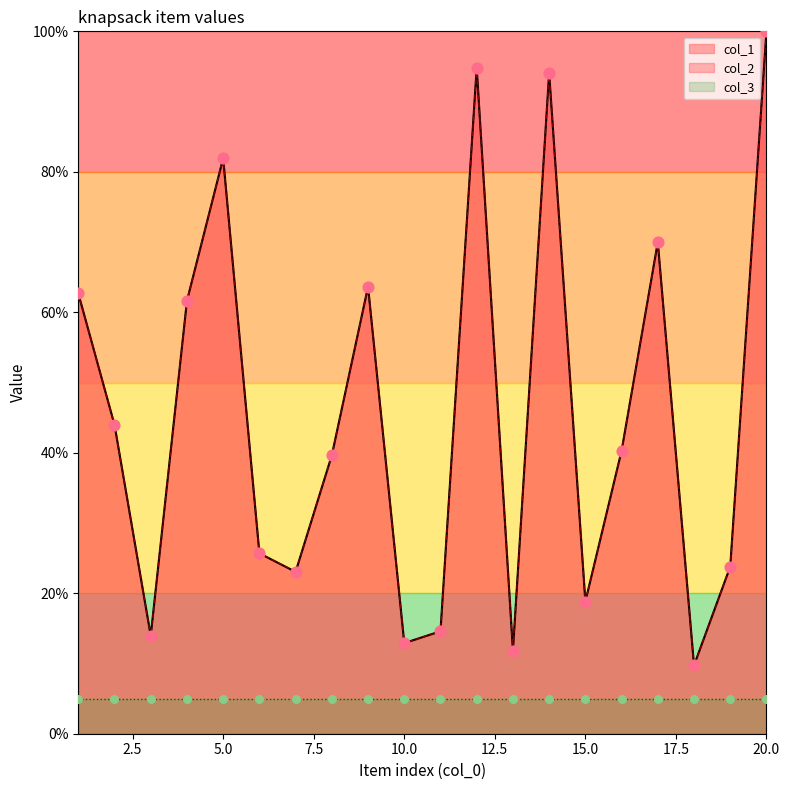

Which series has the widest spread of Y values?

col_1